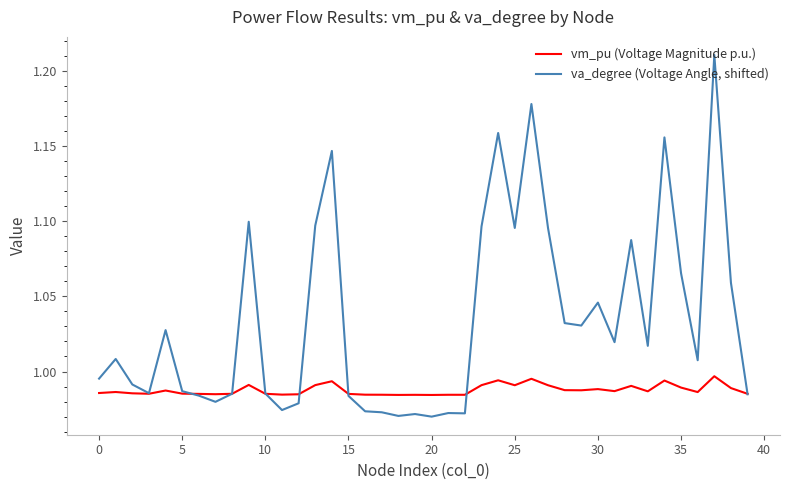

Rank the series by their maximum value, from lowest to highest.

vm_pu (Voltage Magnitude p.u.), va_degree (Voltage Angle, shifted)